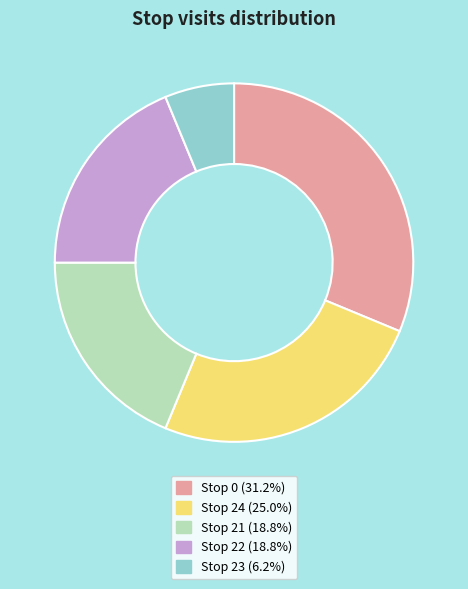

Do Stop 24 (25.0%) and Stop 21 (18.8%) together represent more than half of the pie?

No